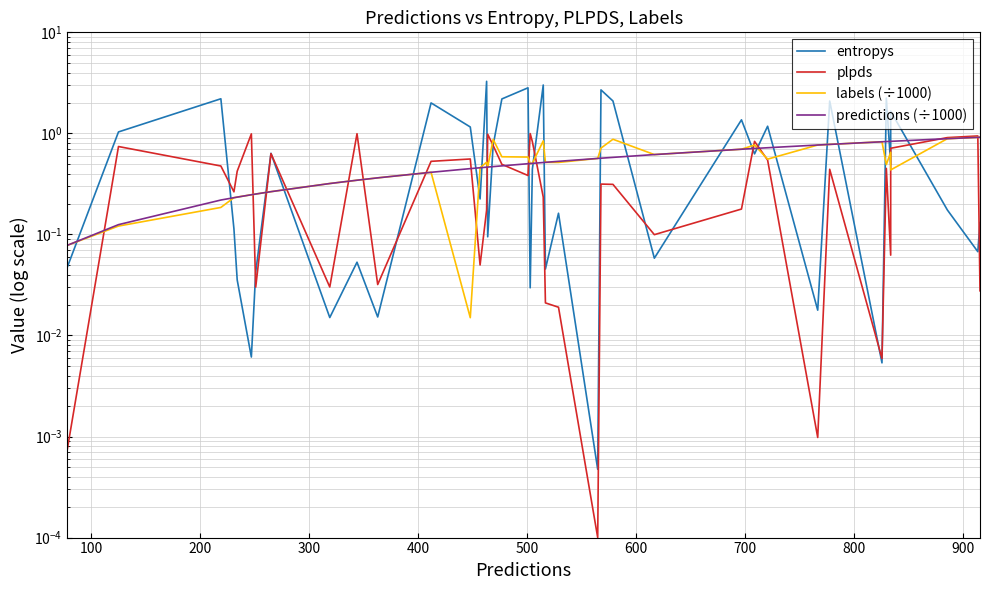

Which series ends up on top after the final intersection of predictions (÷1000) and labels (÷1000)?

predictions (÷1000)